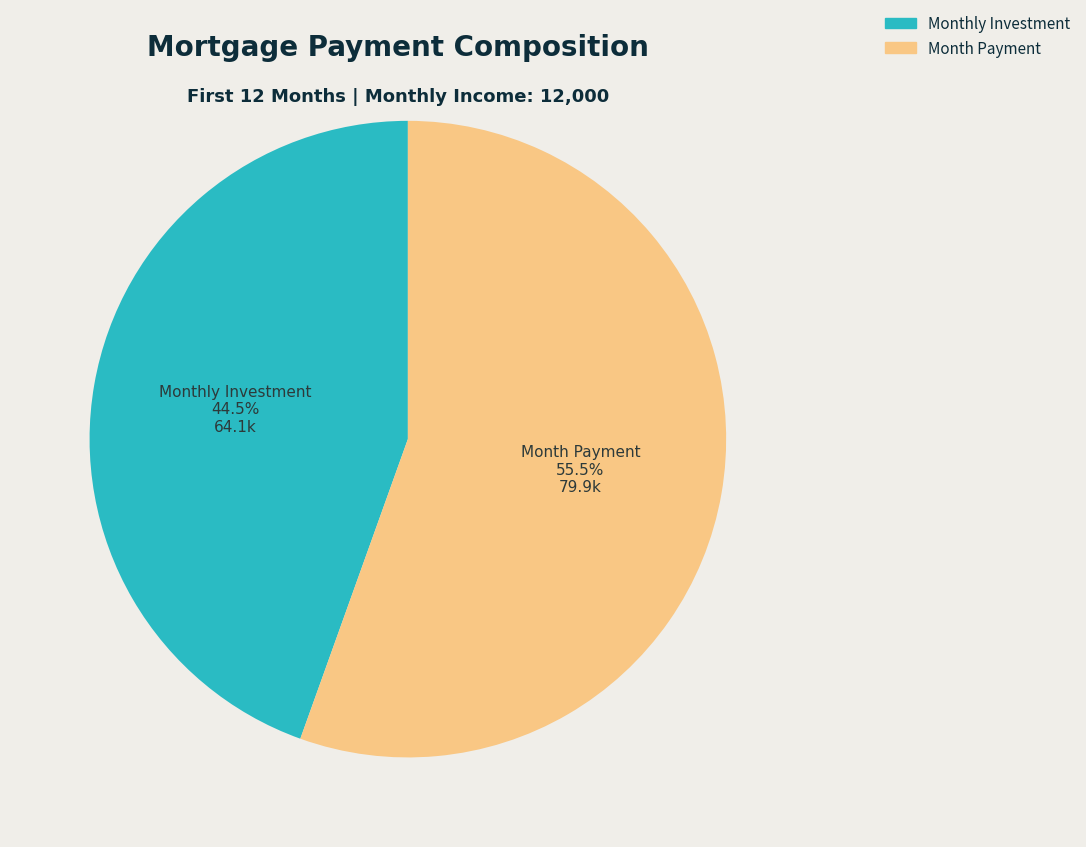

How many segments does this pie chart have?

2